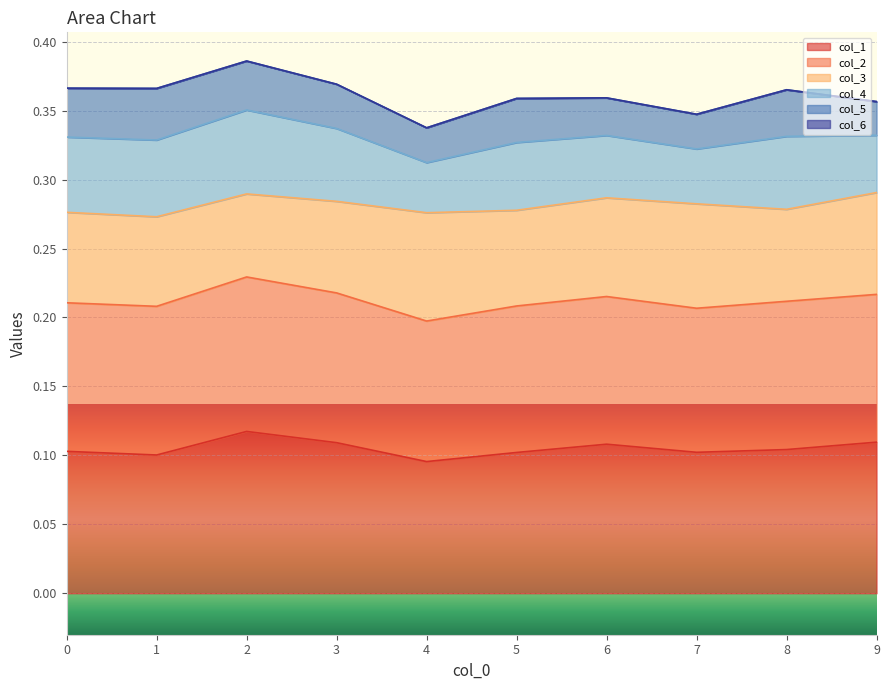

Which series has the largest total across all categories?

1